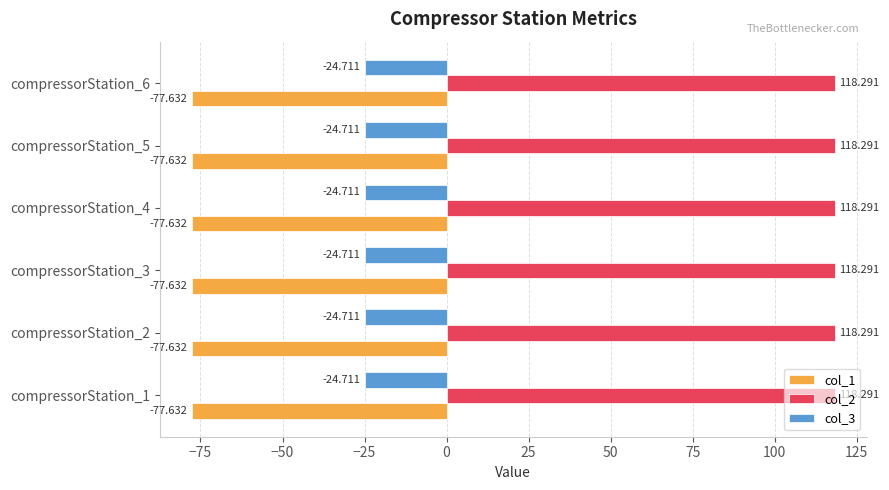

Reading right to left, transcribe all the data shown in this chart.

col_1: -77.6	-77.6	-77.6	-77.6	-77.6	-77.6
col_2: 118.3	118.3	118.3	118.3	118.3	118.3
col_3: -24.7	-24.7	-24.7	-24.7	-24.7	-24.7